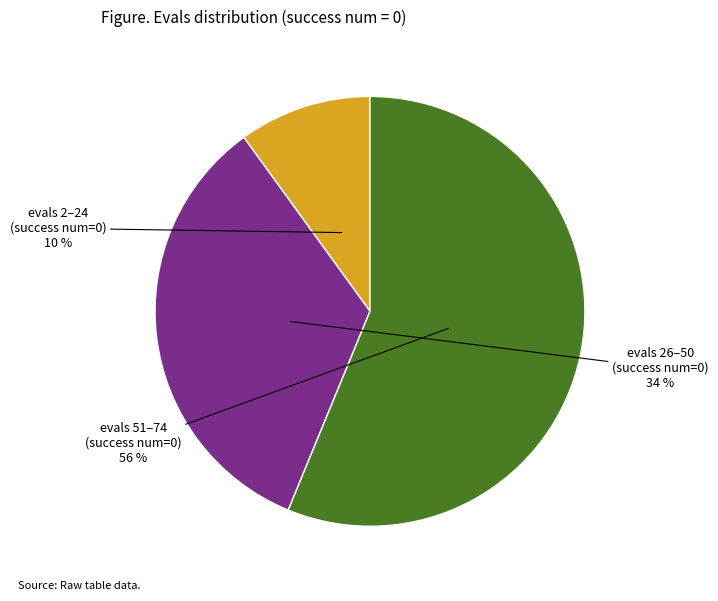

Does any single category account for the majority?

Yes